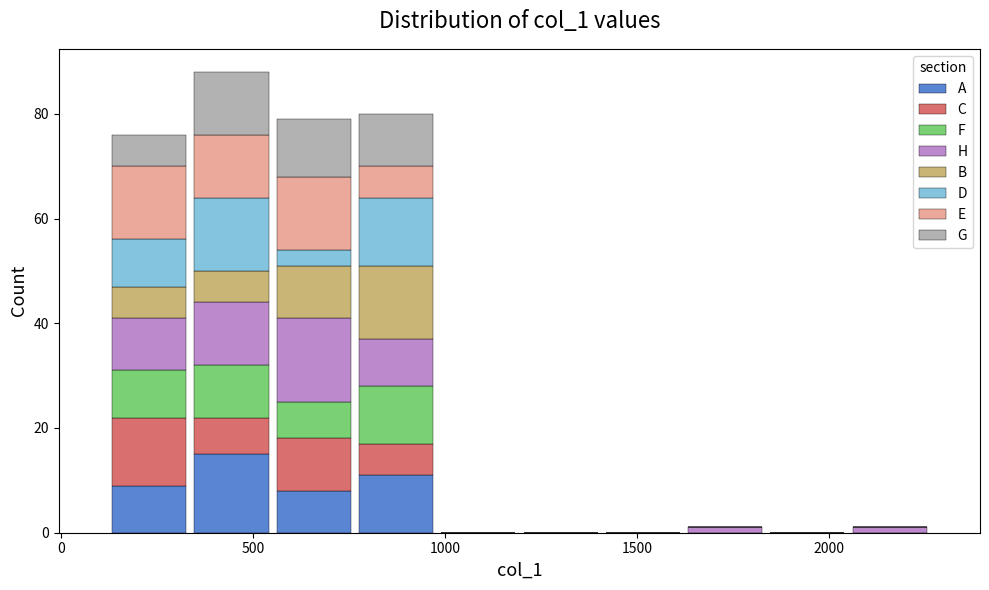

Reading left to right, list every stacked bar in this chart as the range it spans on the x-axis followed by its total height. Neither the bar edges nor the heights are printed on the chart, so give them approximately, as read against the axes.

100 to 350: 76
350 to 550: 88
550 to 750: 80
750 to 1000: 80
1000 to 1200: 0
1200 to 1400: 0
1400 to 1600: 0
1600 to 1850: under 2
1850 to 2050: 0
2050 to 2250: under 2